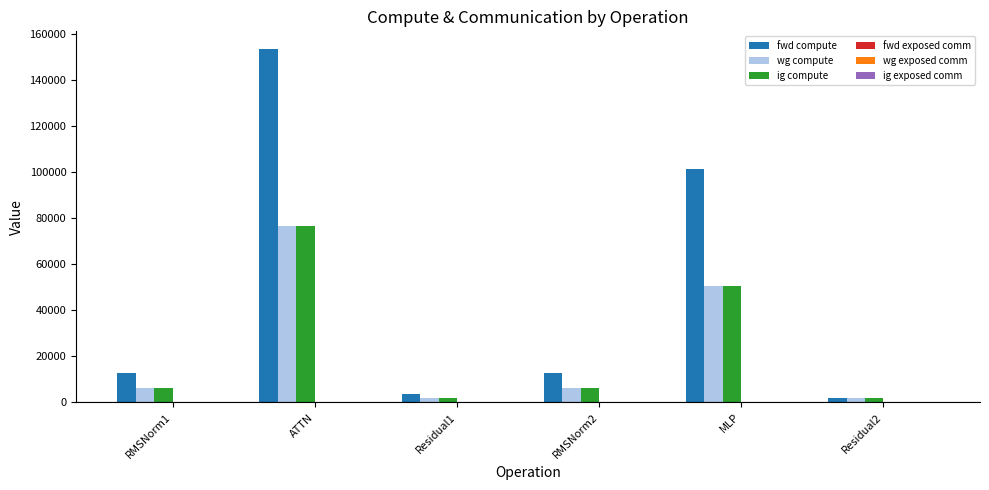

Is it true that fwd compute equals 7978.5 at RMSNorm1?

False